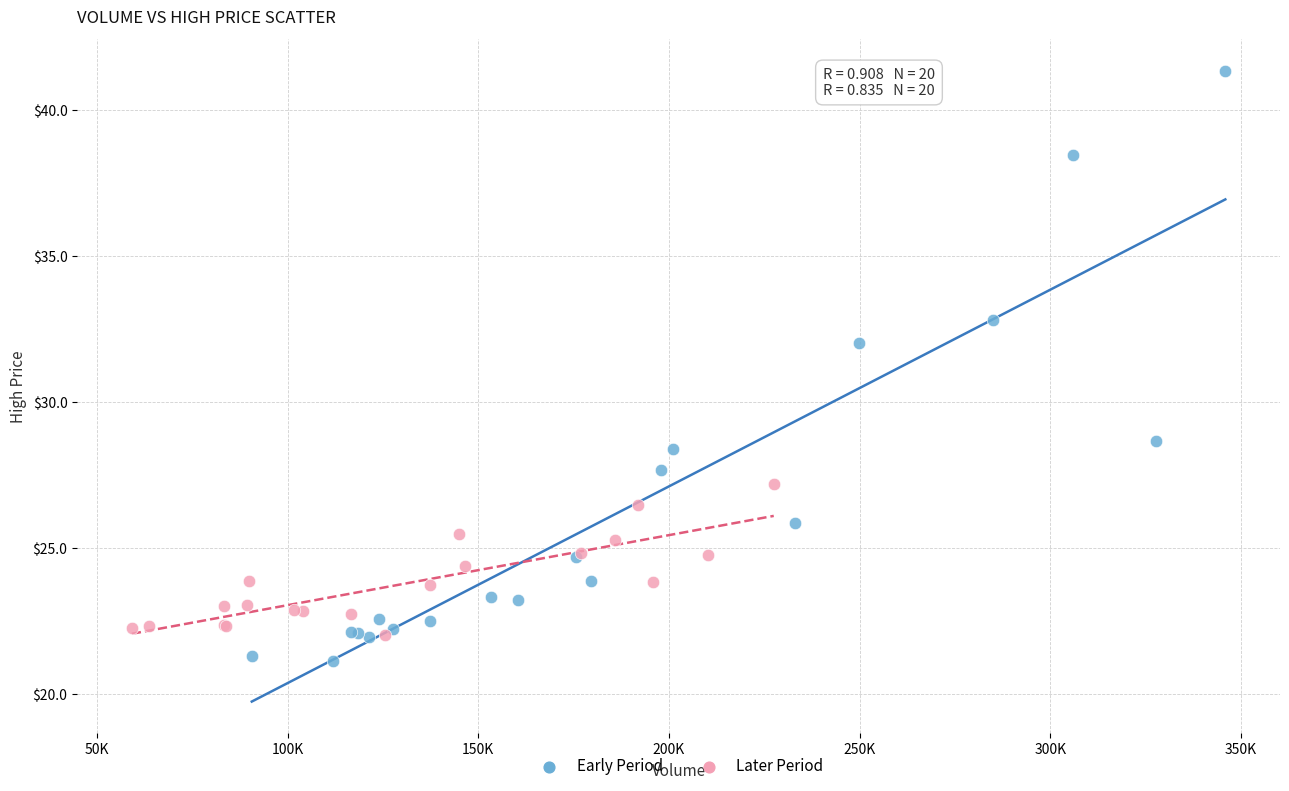

Which series contains the highest Y value?

Early Period